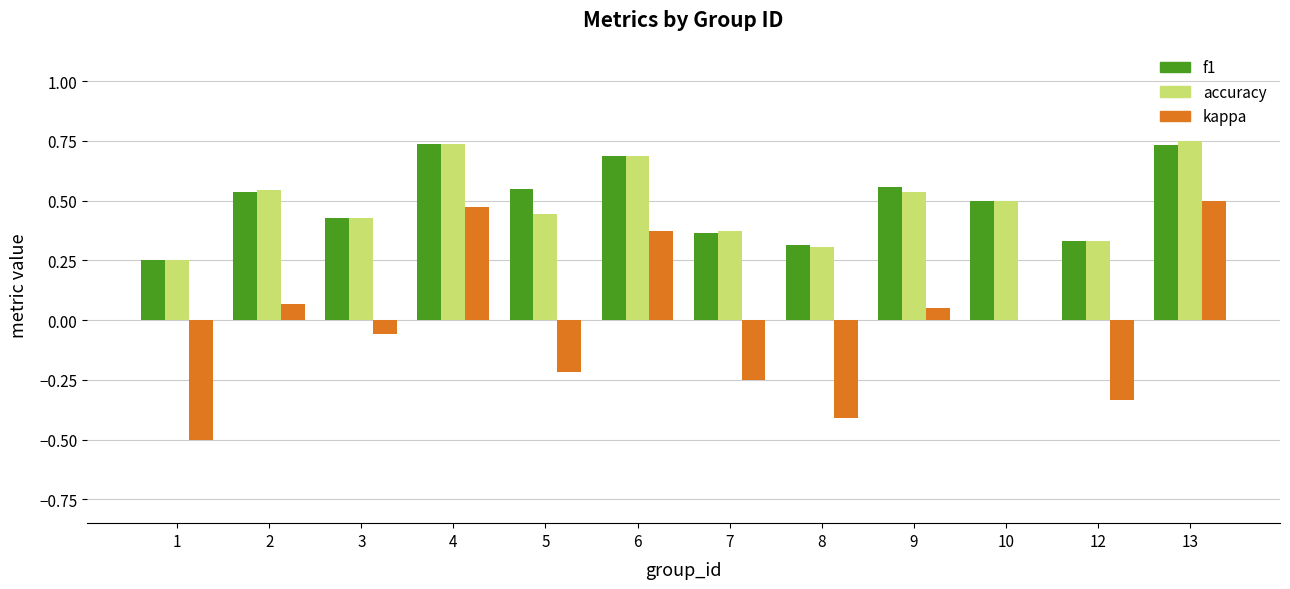

What is the total value across all series at 10?

1.0